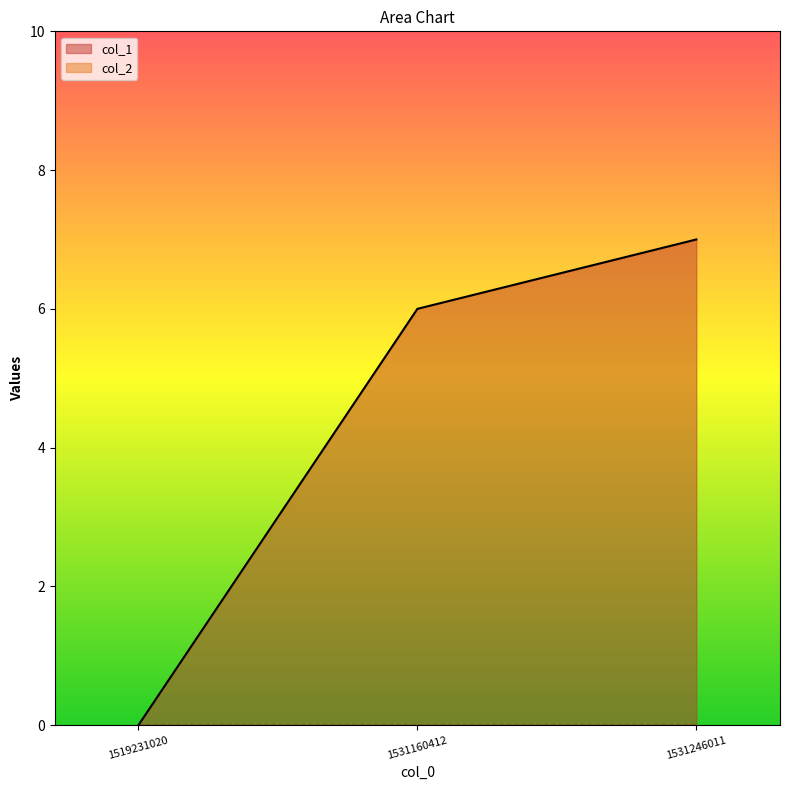

The value at 1519231020 is 0. True or false?

True